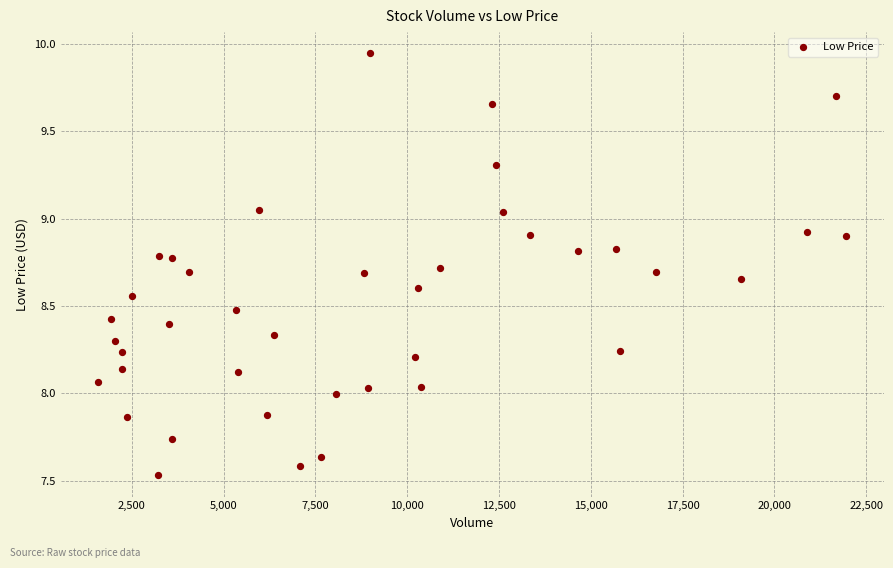

What is the range of Y values (max minus min)?

2.4